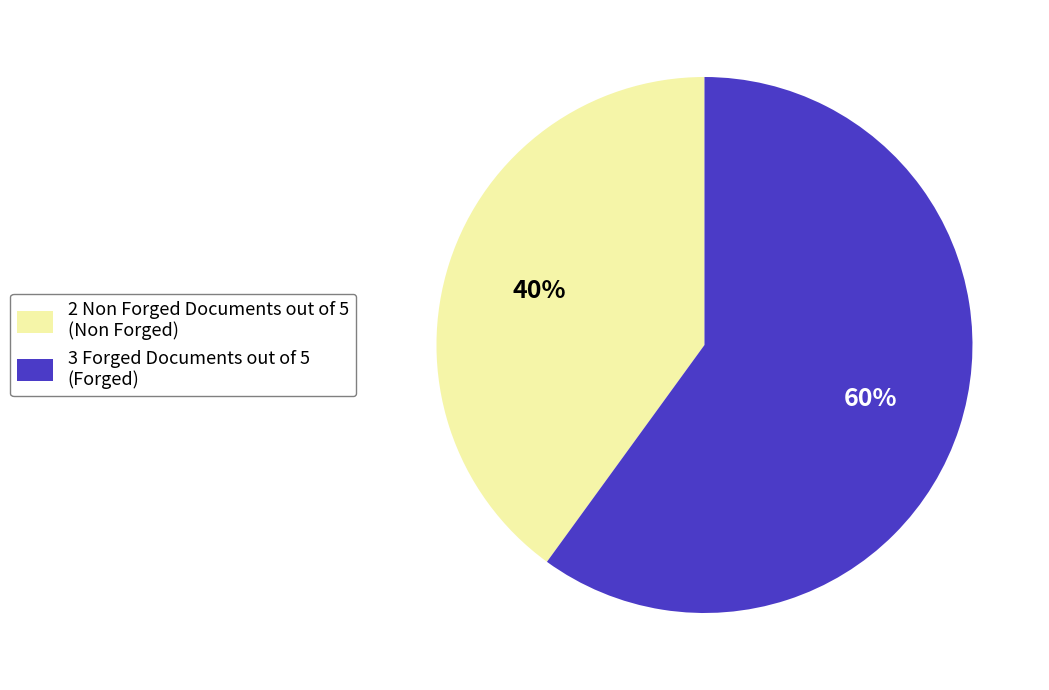

Is it true that 2 Non Forged Documents out of 5 (Non Forged) is 40% of the pie?

True